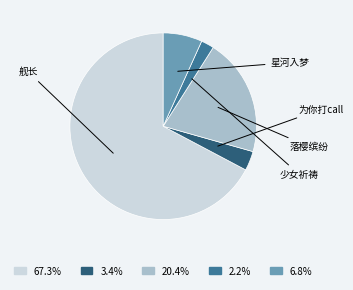

Does any single category account for the majority?

Yes